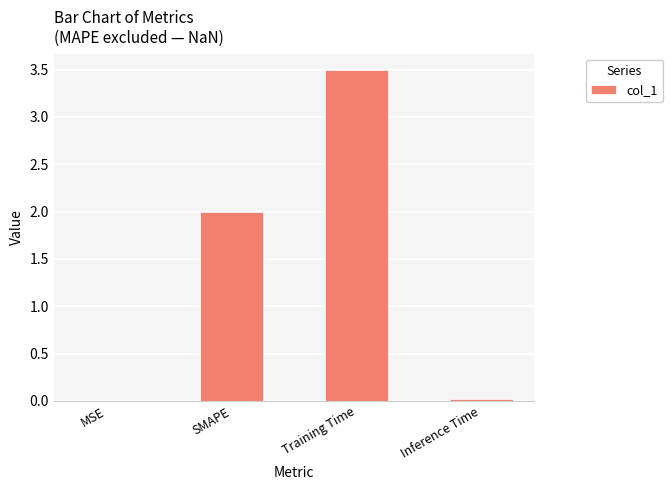

What is the greatest value displayed?

3.5